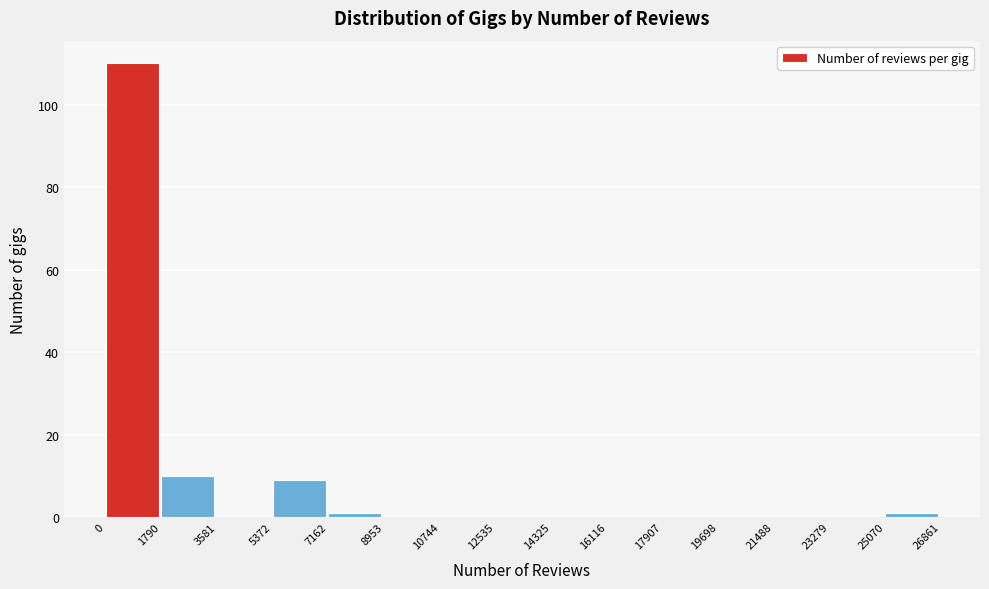

Reading left to right, transcribe this chart: for each bar, give the range it covers on the x-axis and its height. The values are not printed on the chart, so give them approximately, as read against the axis.

0 to 1790: 110
1790 to 3581: 10
3581 to 5372: 0
5372 to 7162: 10
7162 to 8953: under 2
8953 to 10744: 0
10744 to 12535: 0
12535 to 14325: 0
14325 to 16116: 0
16116 to 17907: 0
17907 to 19698: 0
19698 to 21488: 0
21488 to 23279: 0
23279 to 25070: 0
25070 to 26861: under 2